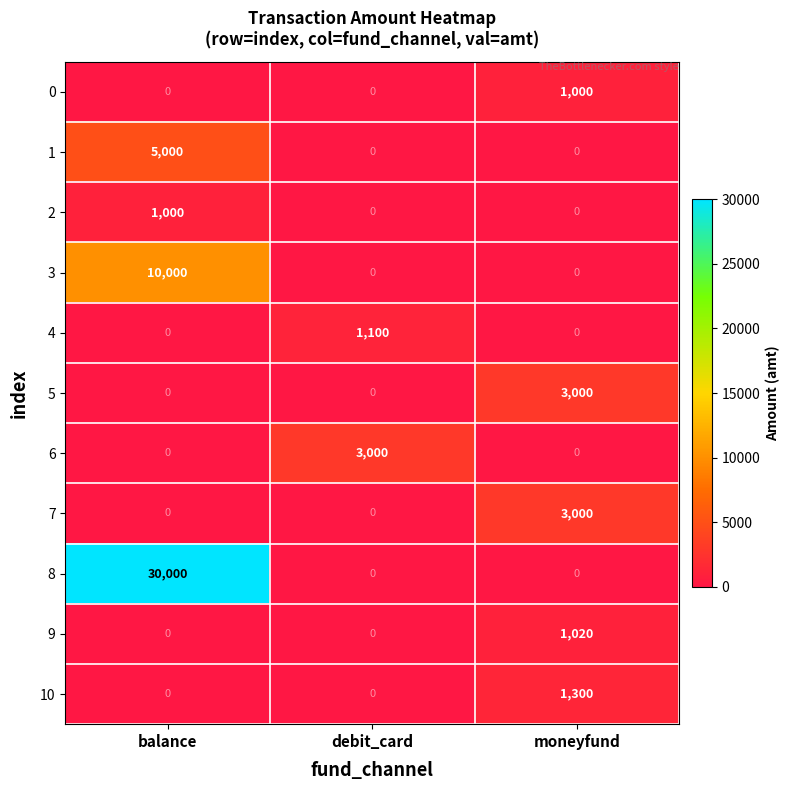

True or false: 10 has a value of -506 at debit_card.

False